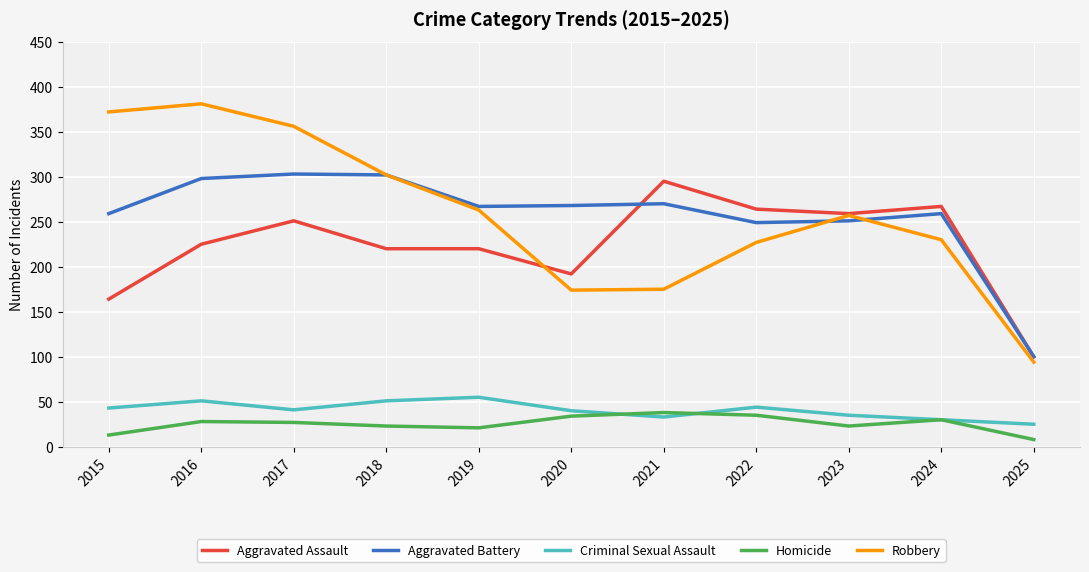

The value of Aggravated Assault at 2017 is 68. True or false?

False